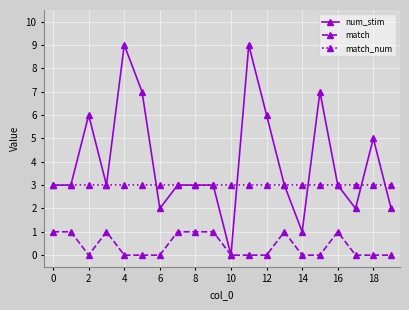

True or false: match_num and match intersect in this chart.

False